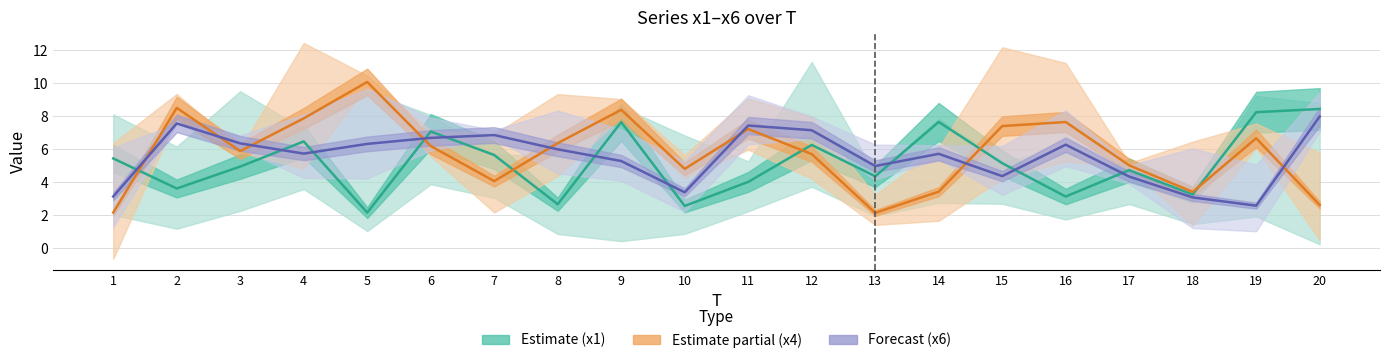

Which category has the lowest value across all series?

13